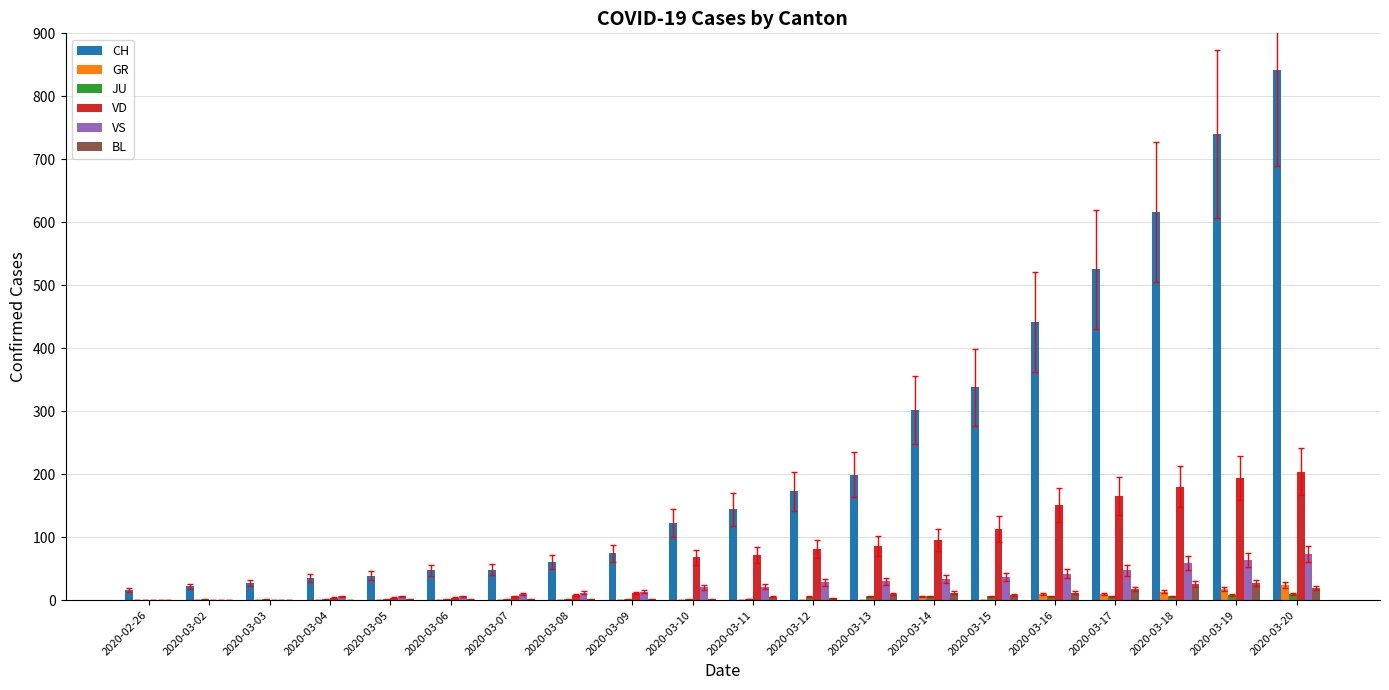

How many series are shown in this chart?

6